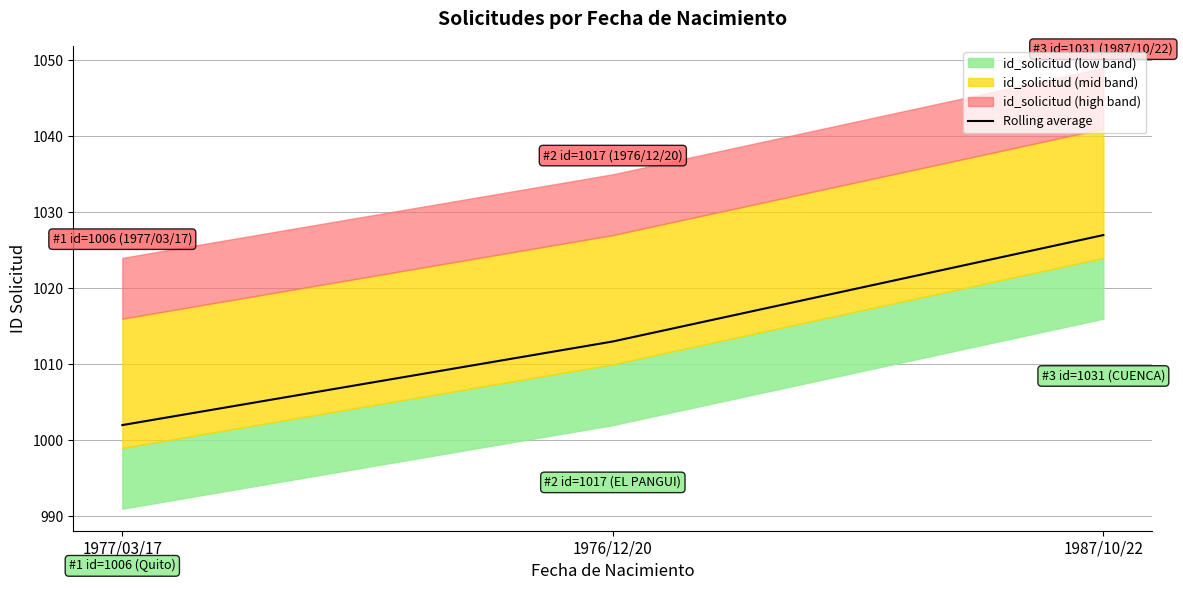

What is the difference between the maximum and minimum values?

25